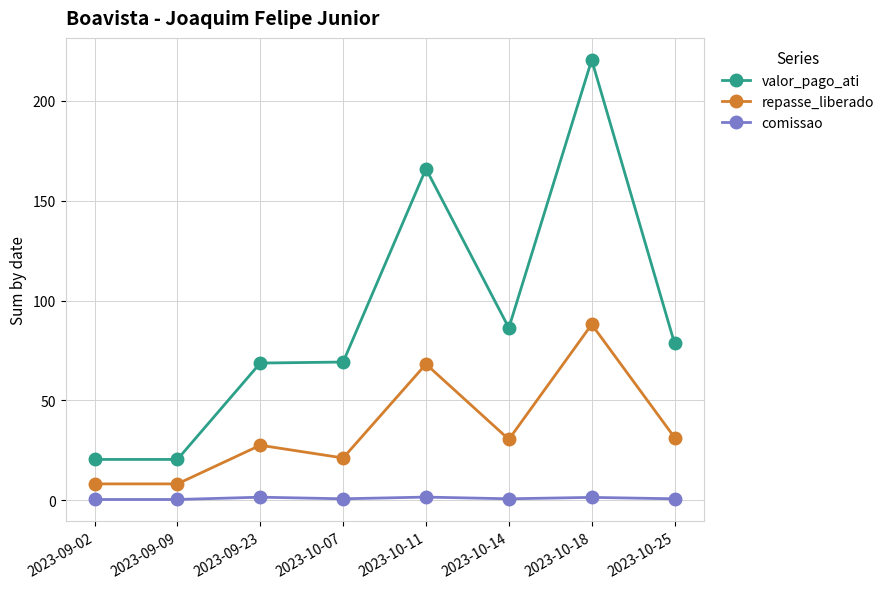

Which series has the widest spread of values?

valor_pago_ati